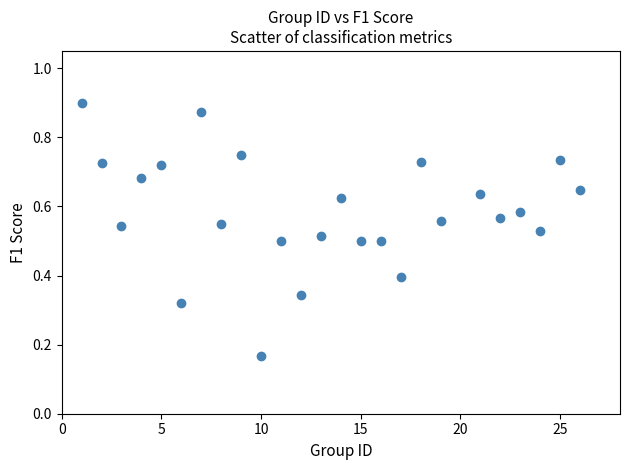

What is the range of X values (max minus min)?

25.0